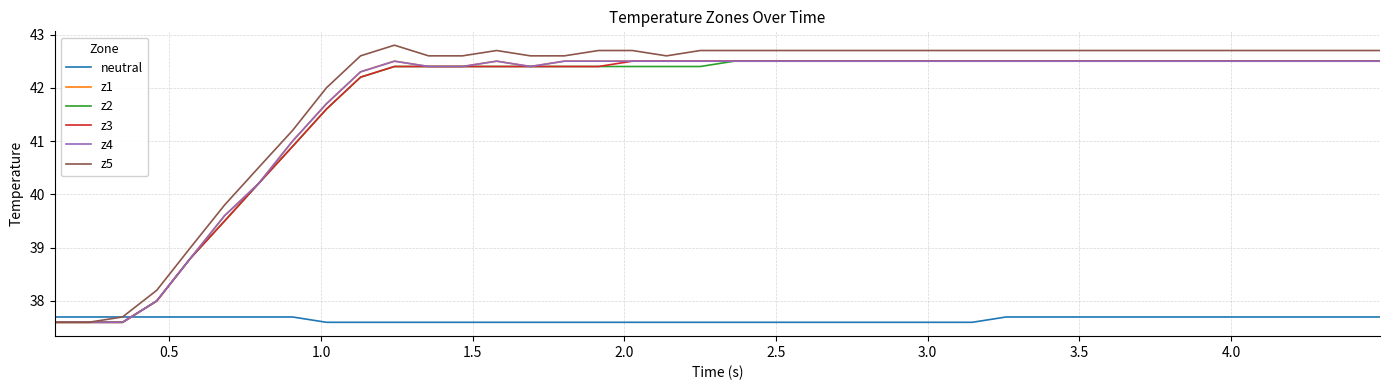

Is this an area chart (filled region under the line)?

No